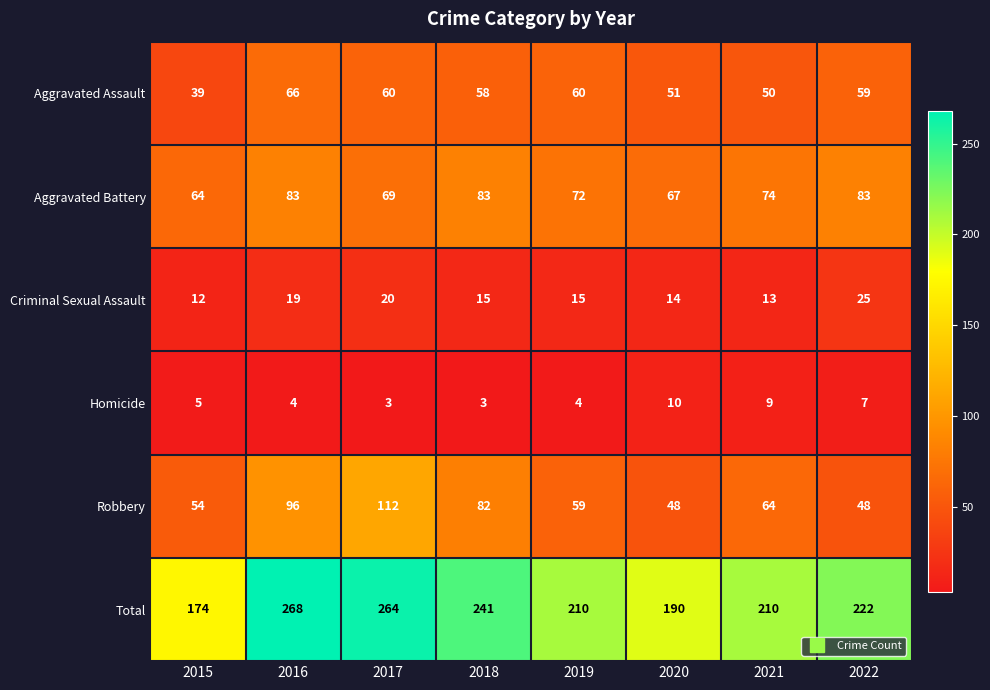

At 2021, list the series in order from largest to smallest.

Total, Aggravated Battery, Robbery, Aggravated Assault, Criminal Sexual Assault, Homicide